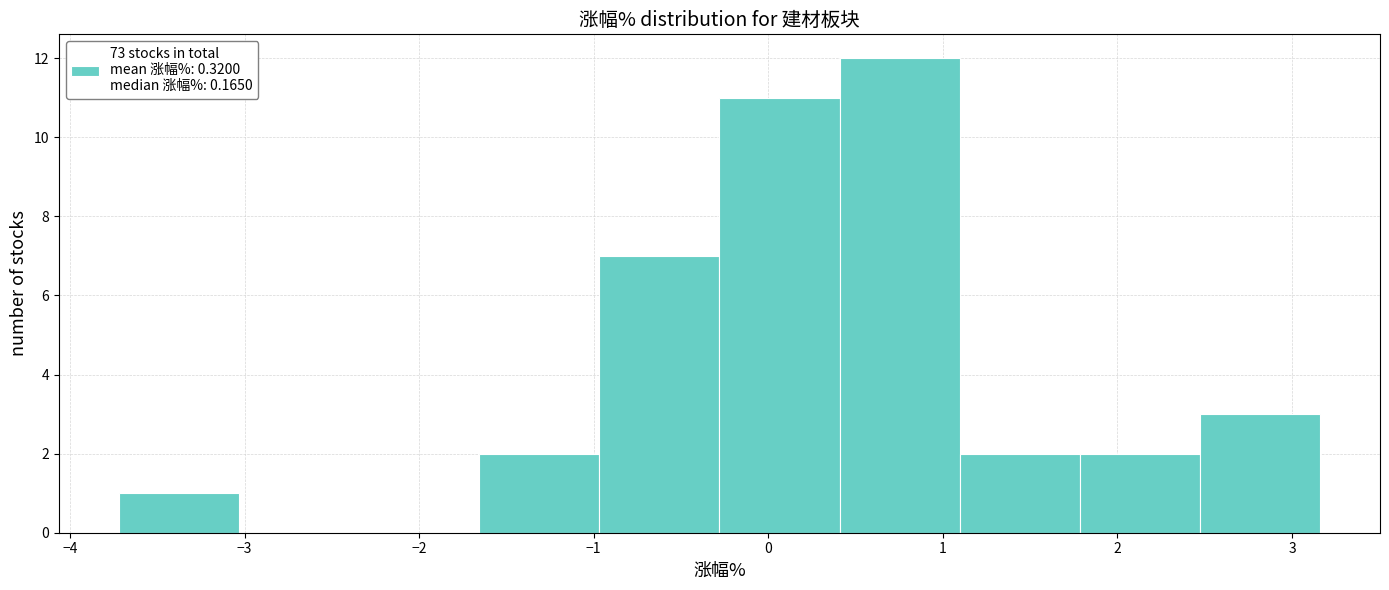

How tall is the bar that spans 1.1 to 1.8 on the x-axis? Neither the bar edges nor the heights are printed on the chart, so give them approximately, as read against the axes.

2